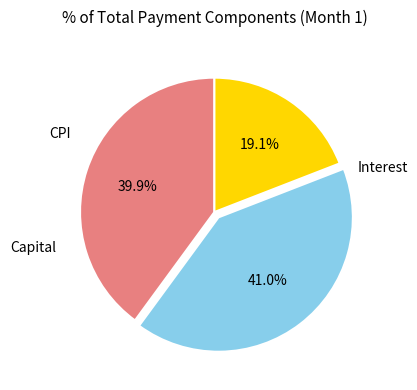

Is there a majority slice in this chart?

No